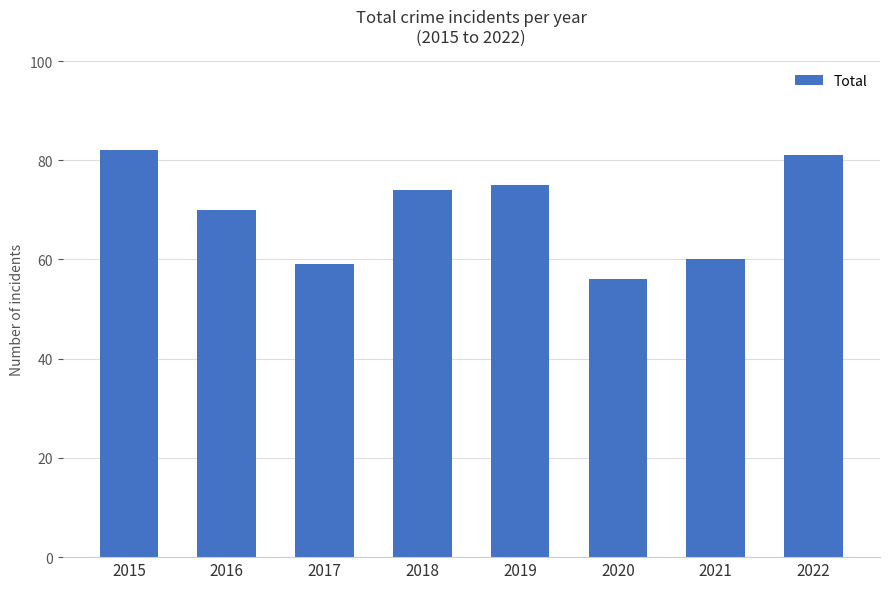

Where does the data first go above 74?

2015